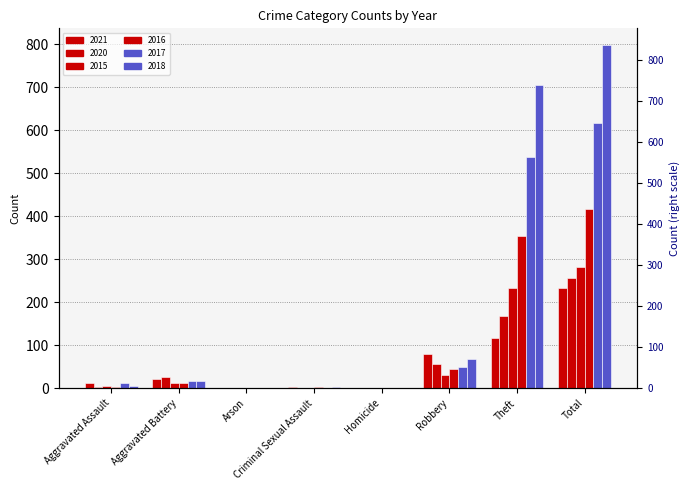

What is the average value of the 2020 series?

64